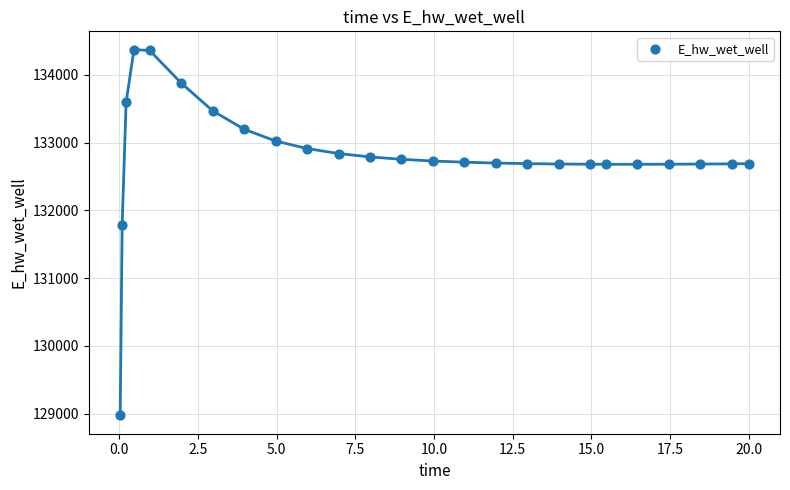

What Y value in the scatter plot is closest to 131673?

131790.6